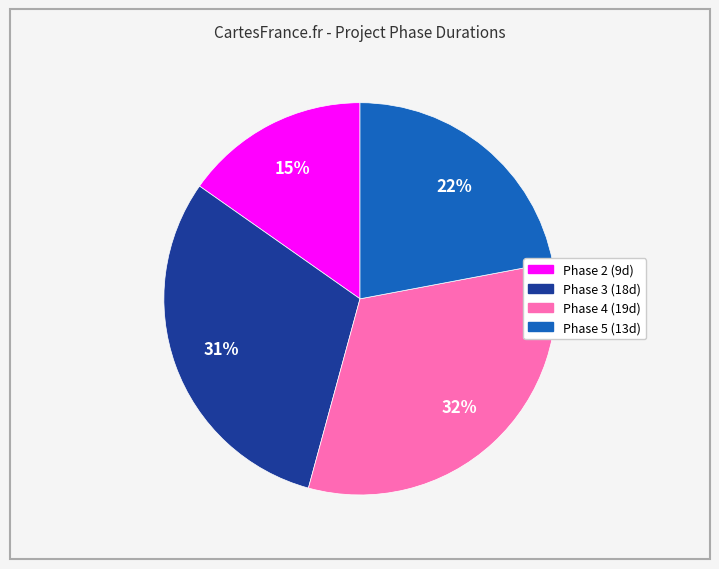

Does any single category account for the majority?

No